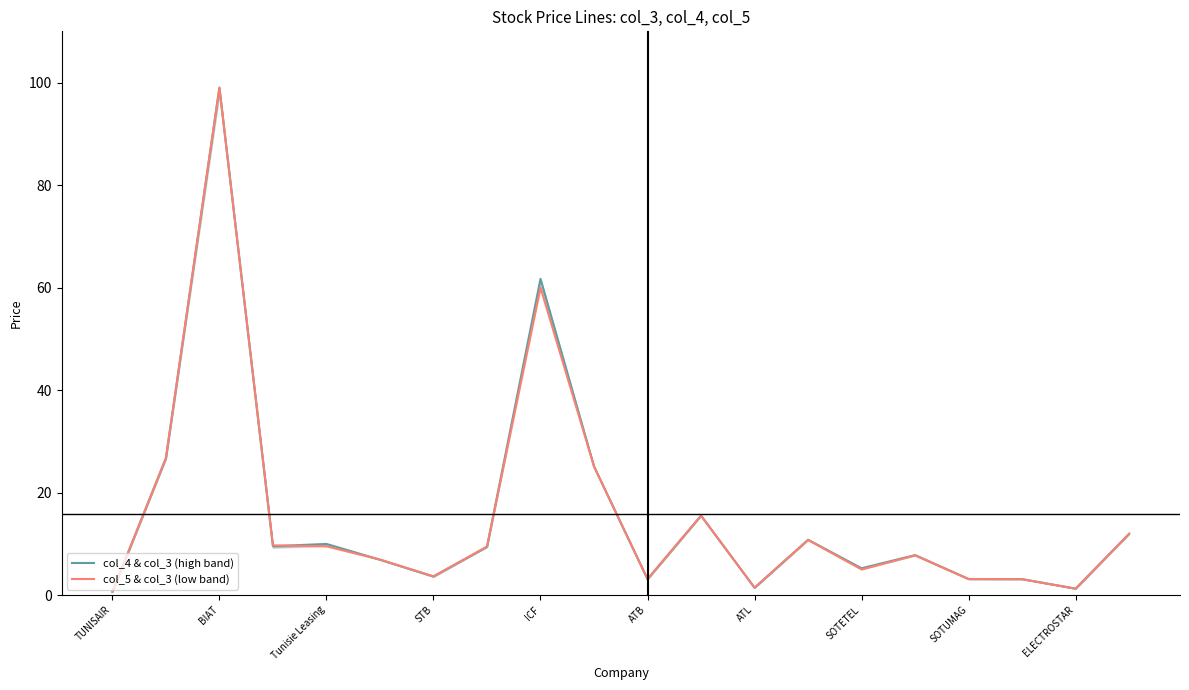

At how many categories does at least one series exceed 56?

2